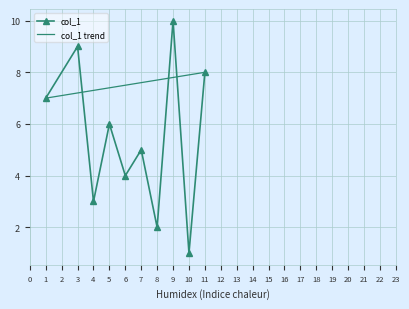

What is the smallest value displayed?

1